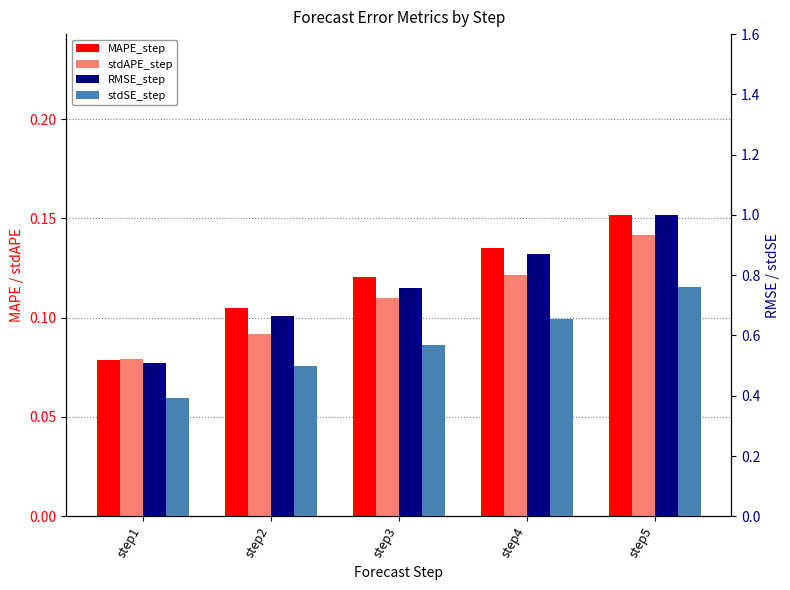

What is the sum of the stdAPE_step values at step5 and step3?

0.3